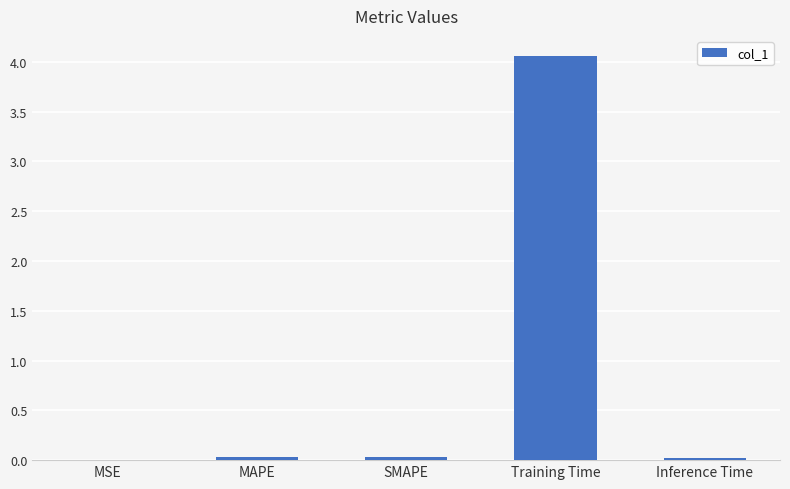

What is the maximum value shown in the chart?

4.1